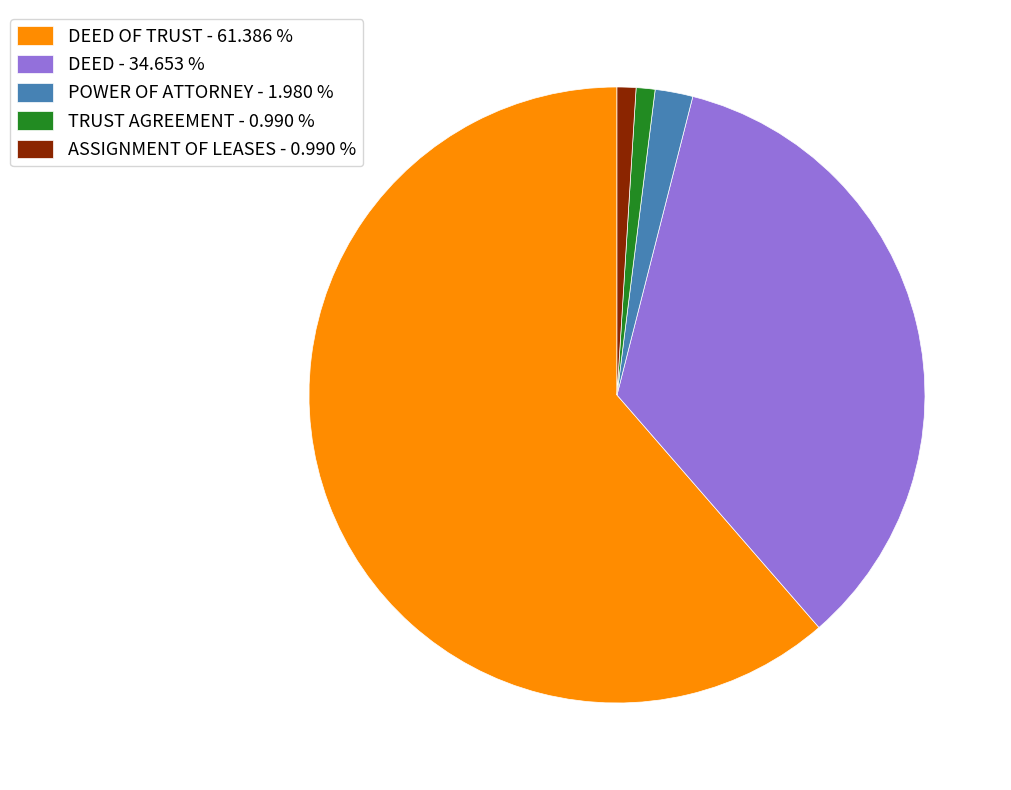

Between DEED OF TRUST - 61.386 % and DEED - 34.653 %, which is larger?

DEED OF TRUST - 61.386 %